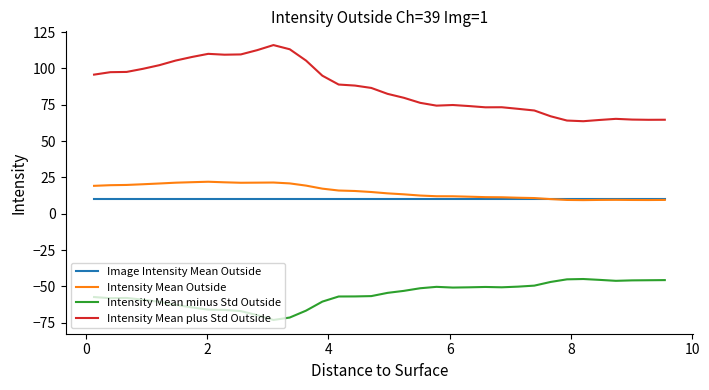

True or false: Intensity Mean Outside and Intensity Mean plus Std Outside cross at least once.

False